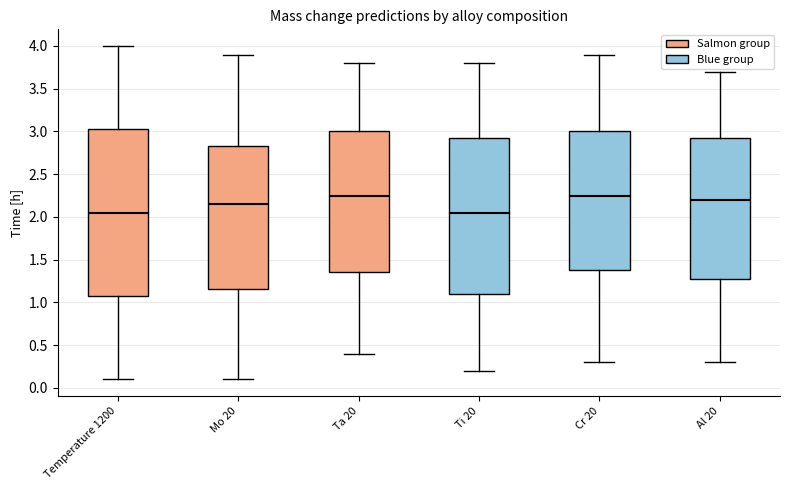

Comparing the boxes themselves (not the whiskers), which one is the tallest?

Temperature 1200